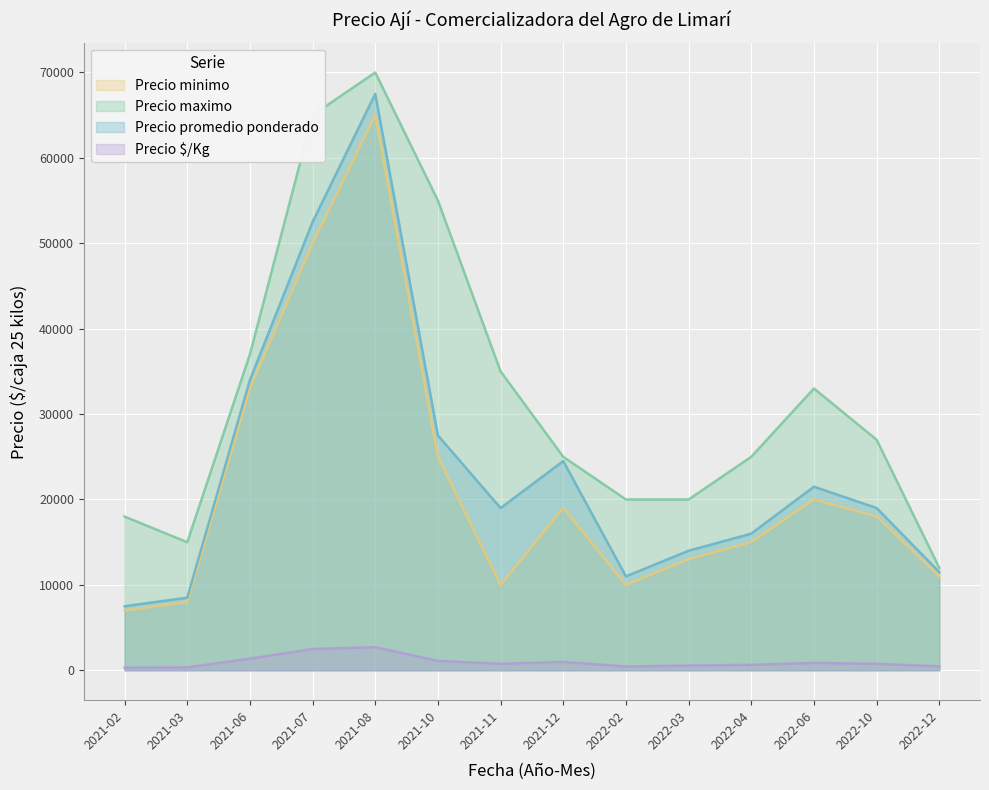

True or false: Precio promedio ponderado and Precio maximo intersect in this chart.

False